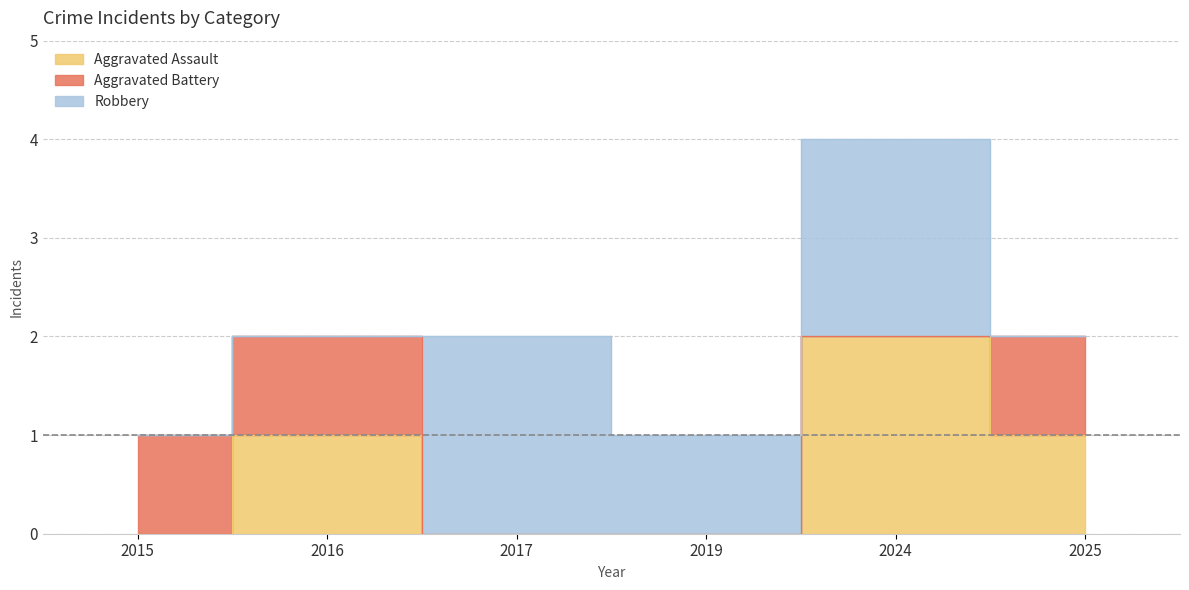

What is the difference between the Aggravated Assault values at 2016 and 2024?

1